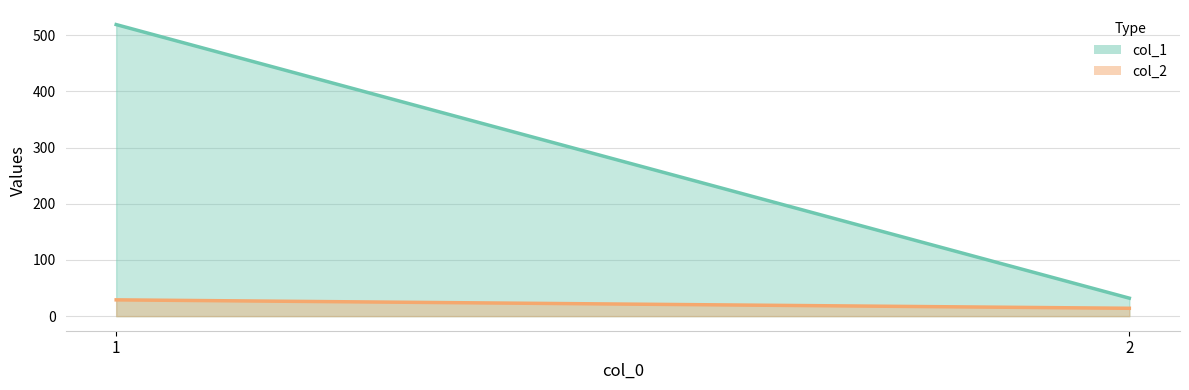

List the labels in order of col_1 value, largest first.

1, 2